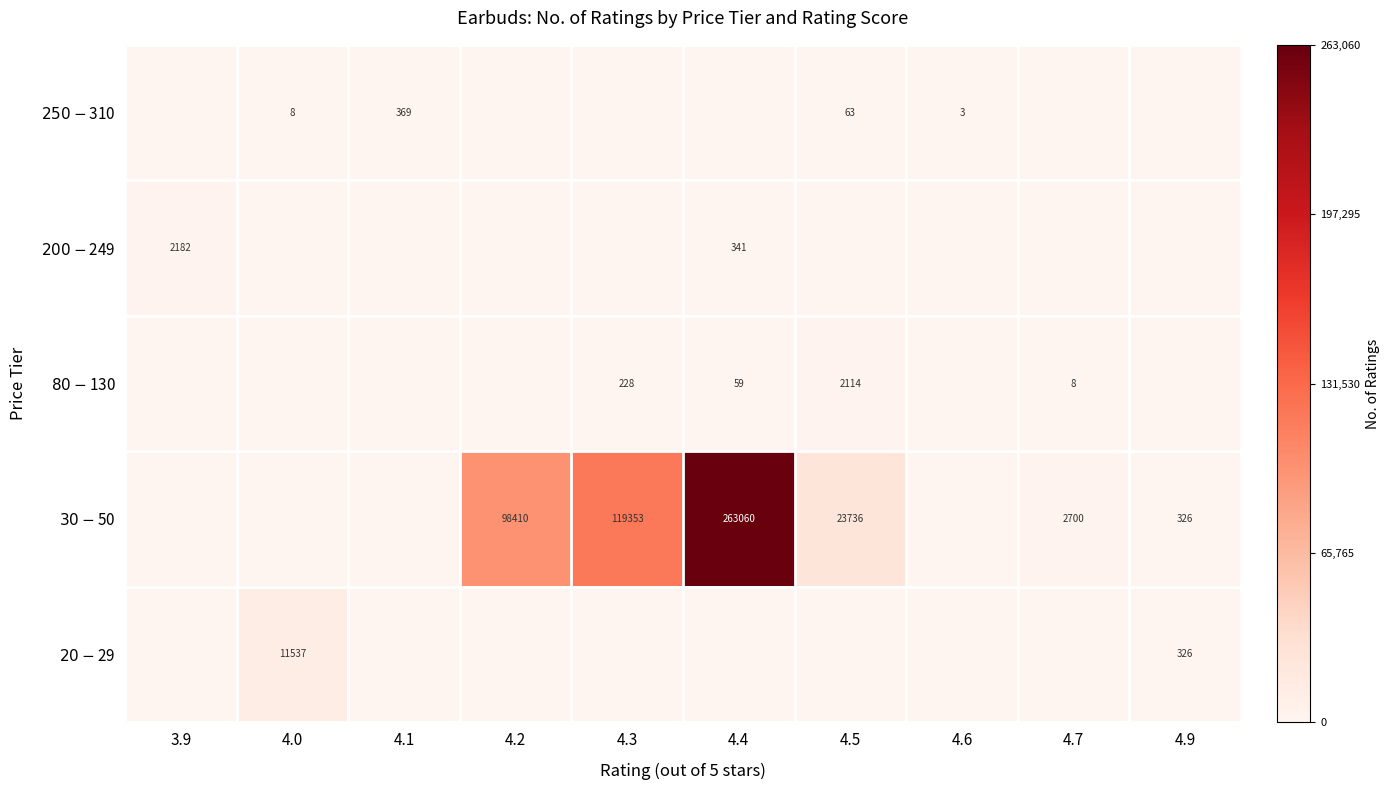

How many values in $250-$310 are above zero?

4